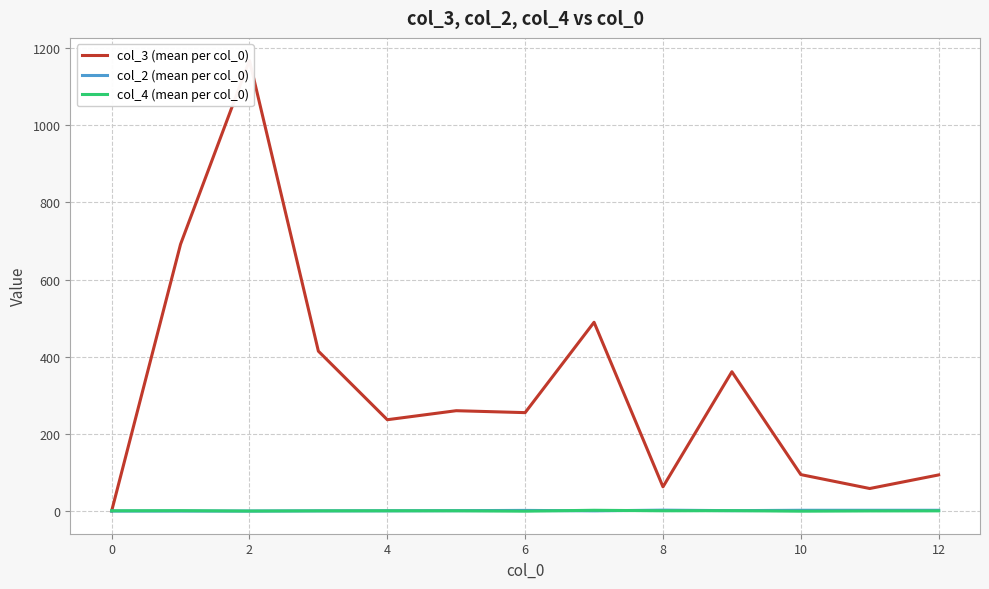

True or false: col_3 (mean per col_0) has more than 1 interior local peaks.

True